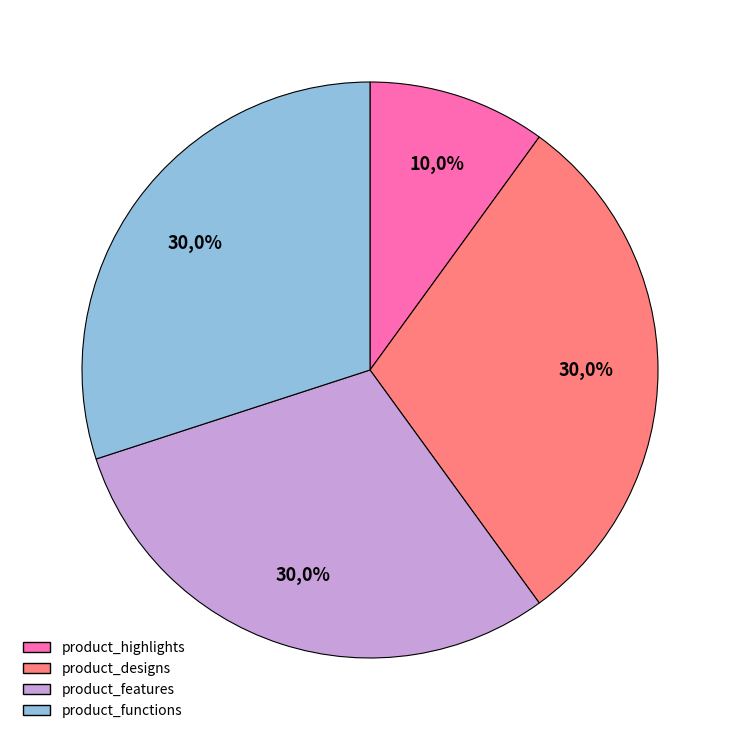

How many slices are in this pie chart?

4